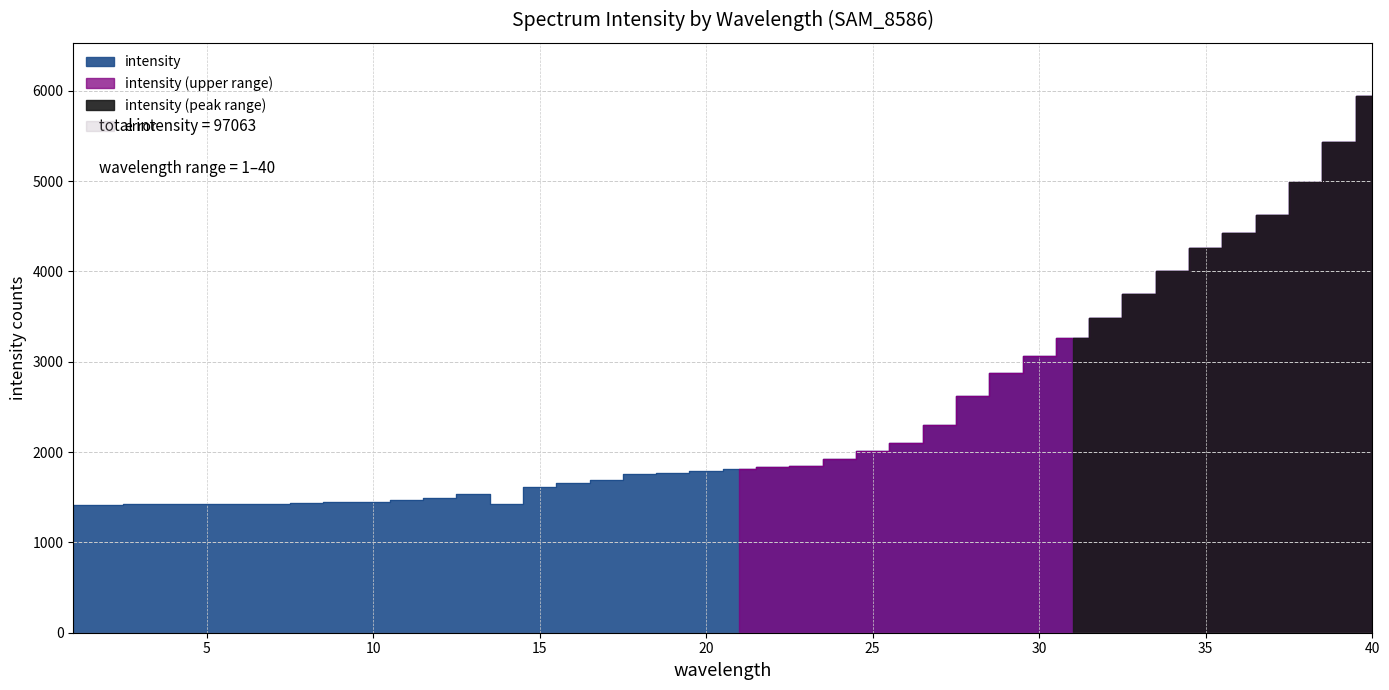

What is the maximum value shown in the chart?

5938